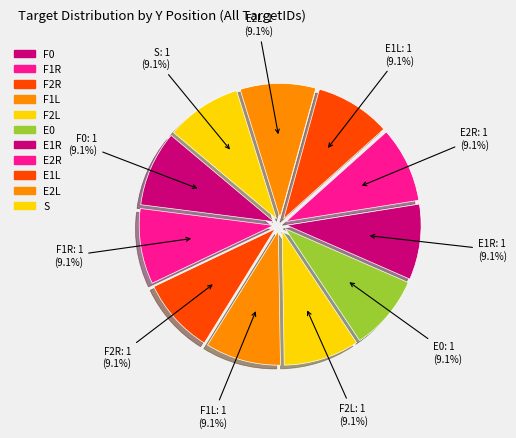

To the nearest percent, what is the average slice percentage?

9%